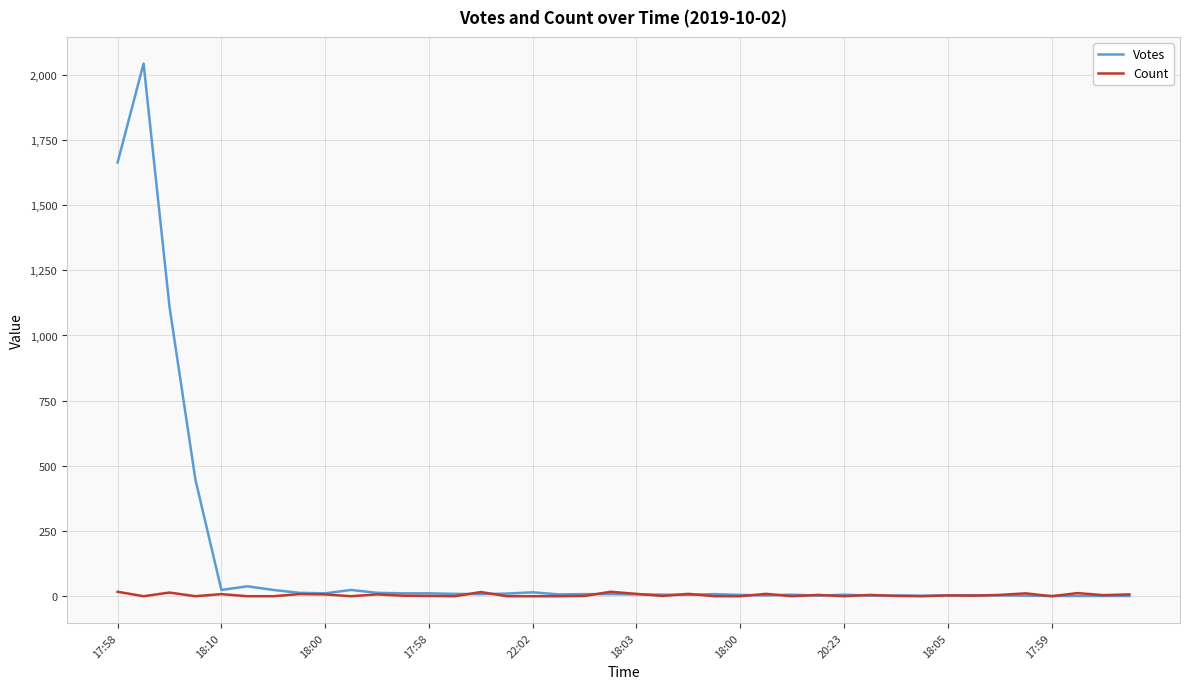

After their last crossing, which series has the higher values: Votes or Count?

Count